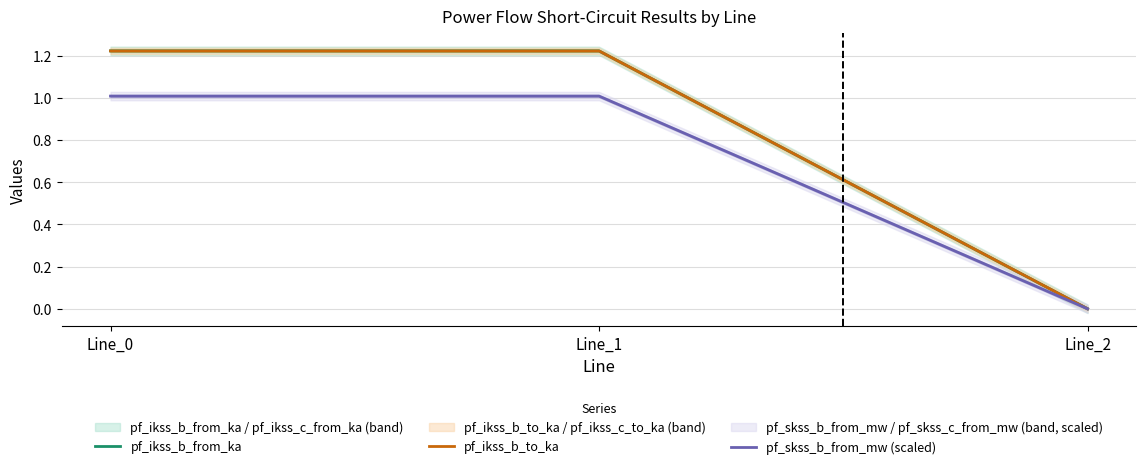

True or false: pf_ikss_b_to_ka has a value of 1.7 at Line_1.

False